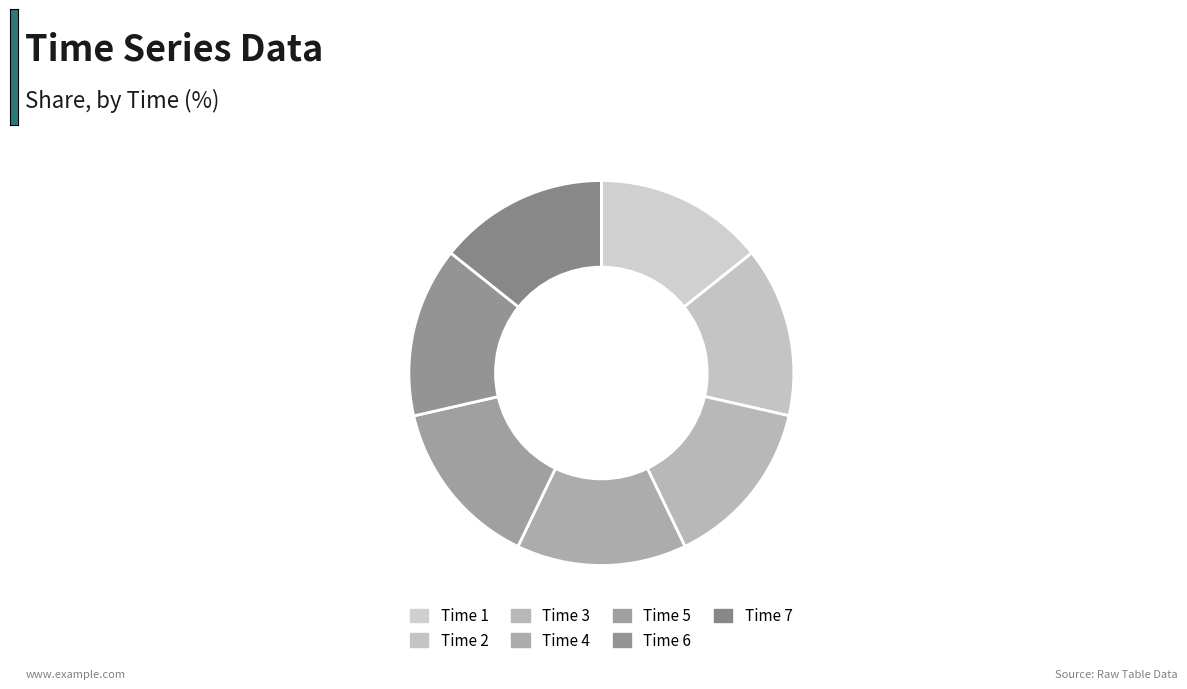

Count the number of slices in the pie.

7